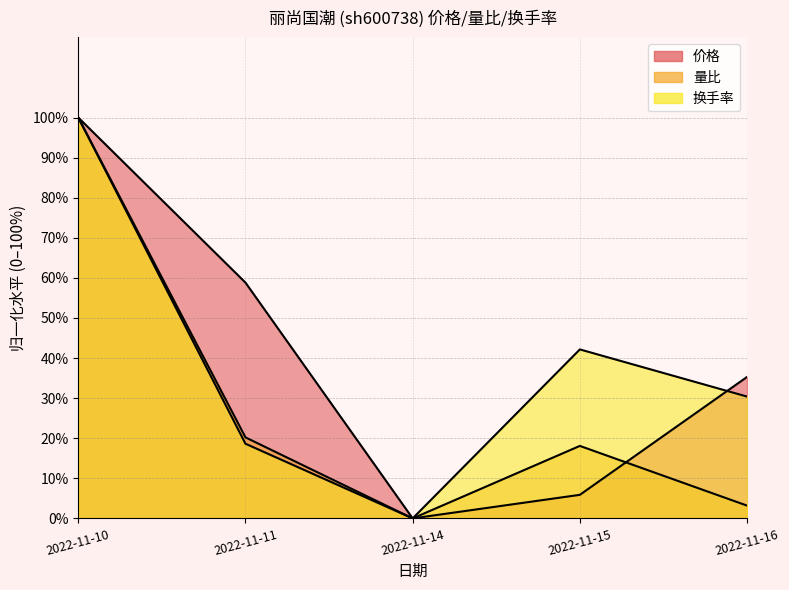

At which label is 量比 closest to 50?

2022-11-11